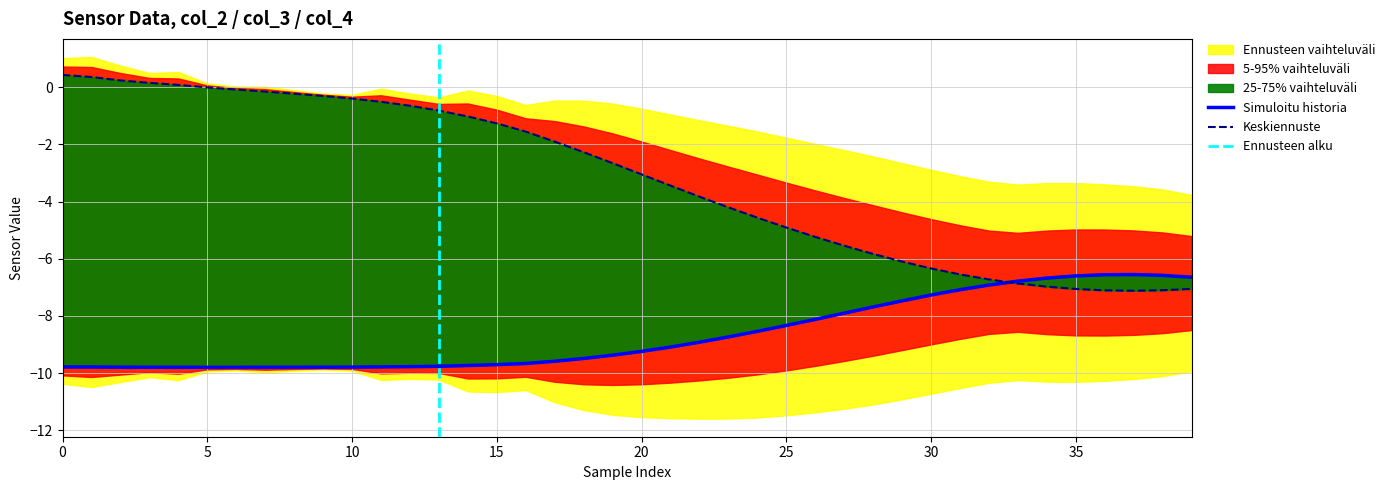

Reading left to right, what are all the values shown in this chart?

col_2: -9.8	-9.8	-9.8	-9.8	-9.8	-9.8	-9.8	-9.8	-9.8	-9.8	-9.8	-9.8	-9.8	-9.8	-9.7	-9.7	-9.7	-9.6	-9.5	-9.4	-9.2	-9.1	-8.9	-8.7	-8.5	-8.3	-8.1	-7.9	-7.7	-7.5	-7.3	-7.1	-6.9	-6.8	-6.7	-6.6	-6.6	-6.6	-6.6	-6.6
col_3: 0.4	0.4	0.2	0.2	0.1	-0.0	-0.1	-0.2	-0.2	-0.3	-0.4	-0.5	-0.6	-0.8	-1.0	-1.3	-1.6	-1.9	-2.3	-2.7	-3.1	-3.4	-3.8	-4.2	-4.6	-4.9	-5.2	-5.5	-5.8	-6.1	-6.3	-6.5	-6.7	-6.9	-7.0	-7.1	-7.1	-7.1	-7.1	-7.1